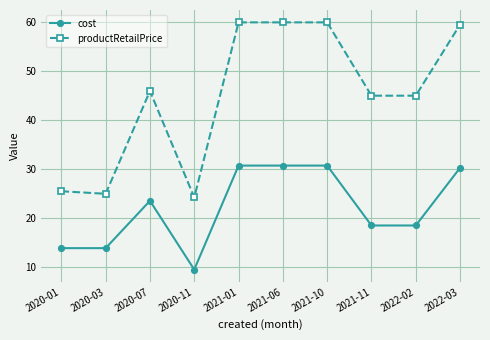

Is it true that productRetailPrice equals 46.0 at 2020-07?

True